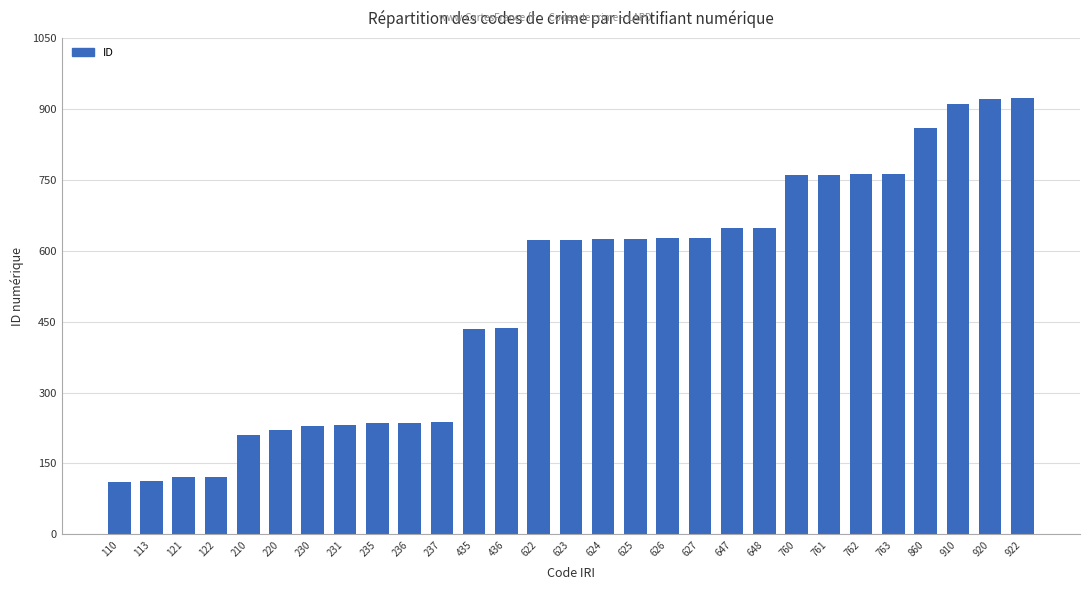

Is it true that the value at 626 is 173?

False